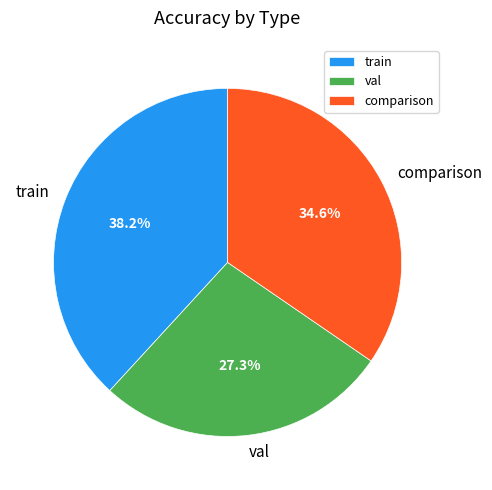

Between comparison and train, which is larger?

train